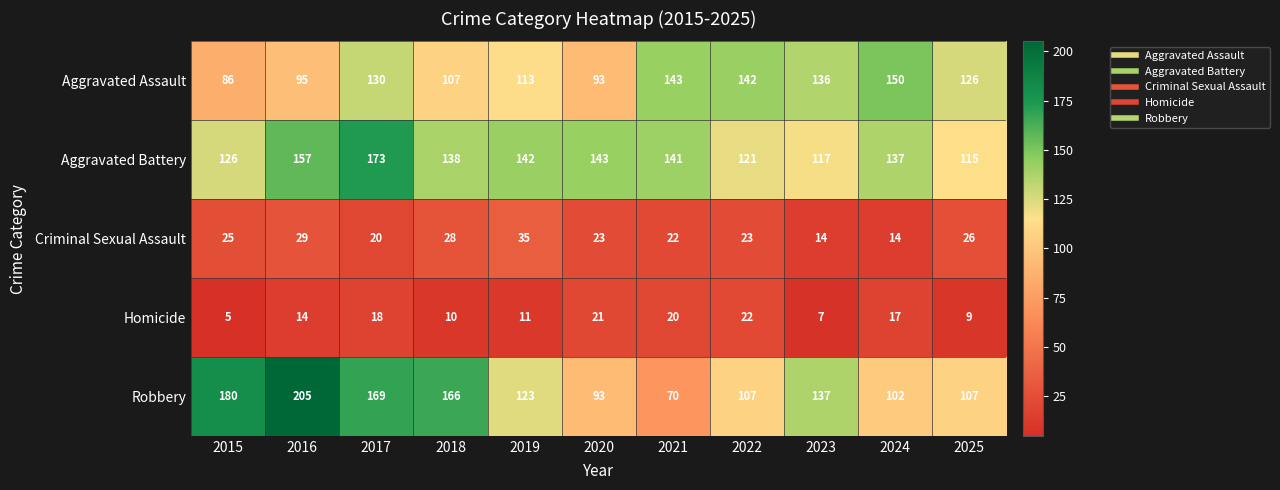

Where is Aggravated Assault nearest to the value 118?

2019